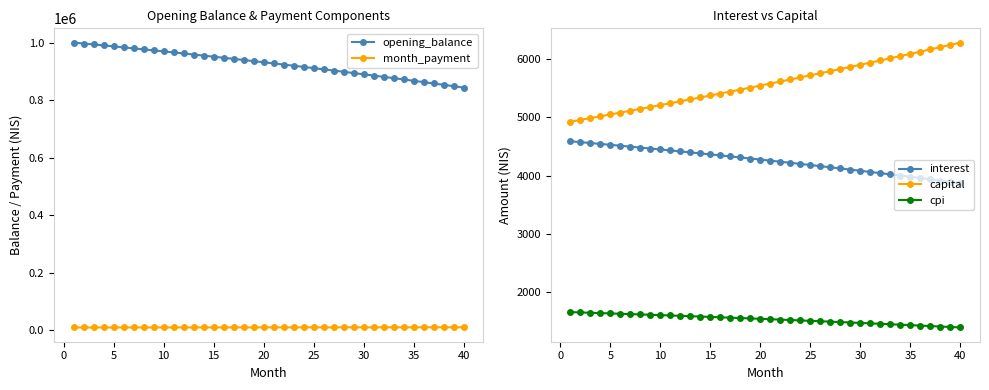

True or false: opening_balance and month_payment intersect in this chart.

False